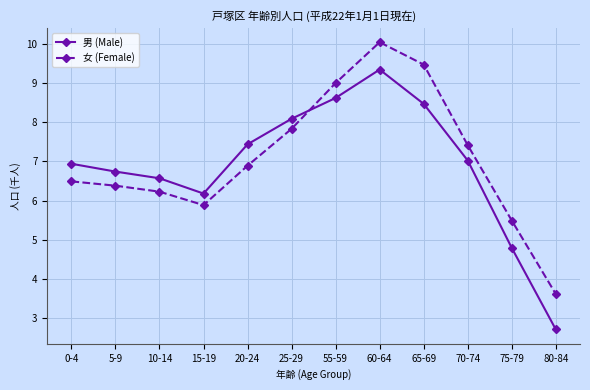

Between 5-9 and 55-59, which series saw the biggest shift?

女 (Female)